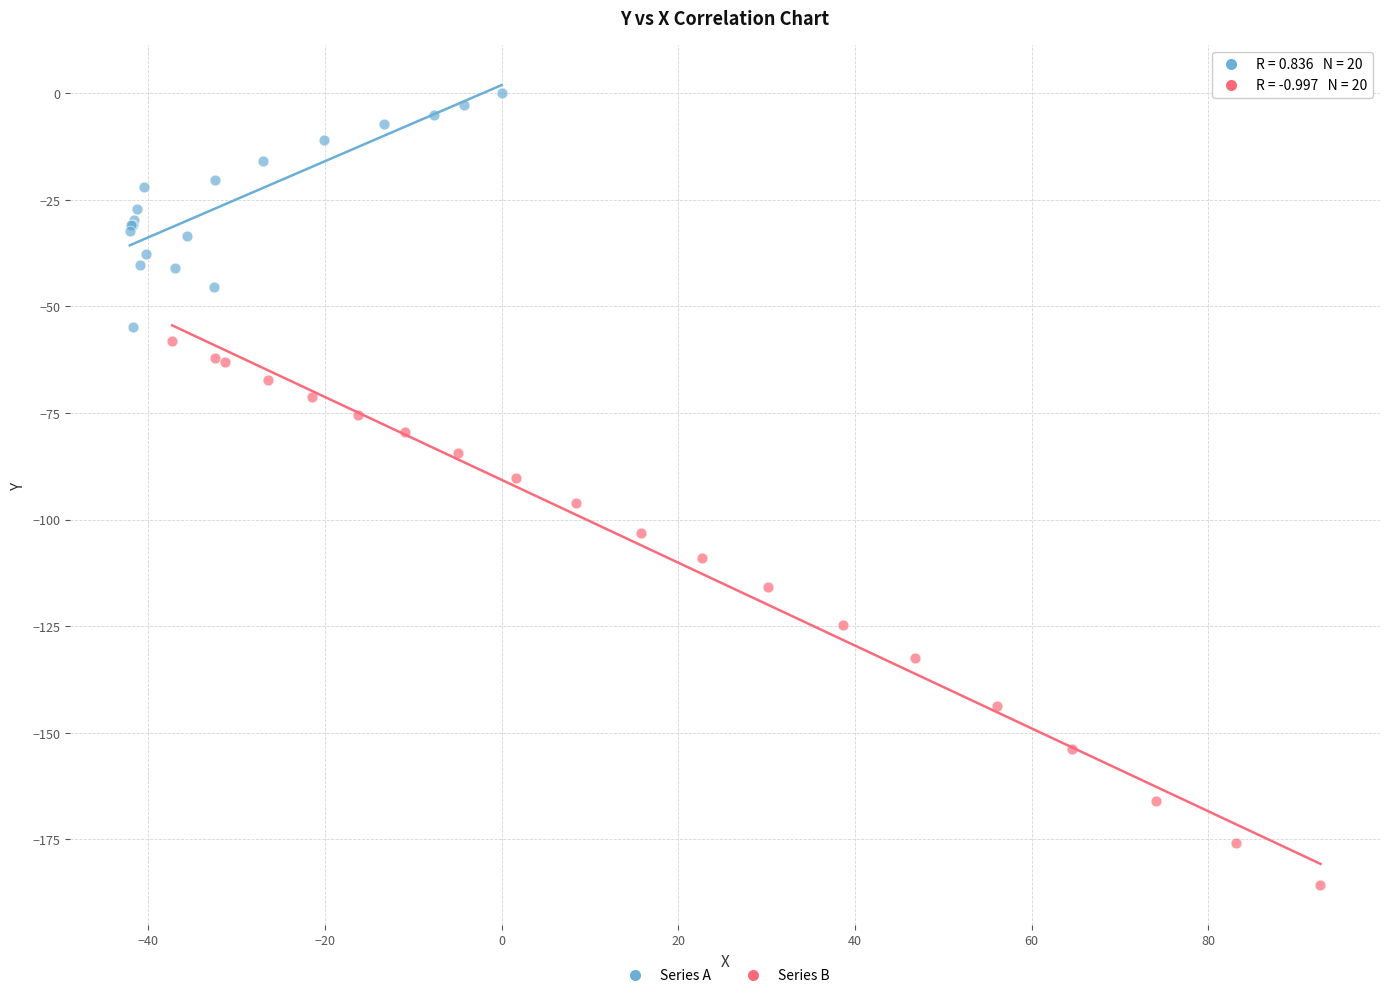

What are all the series names shown in the legend?

Series A, Series B